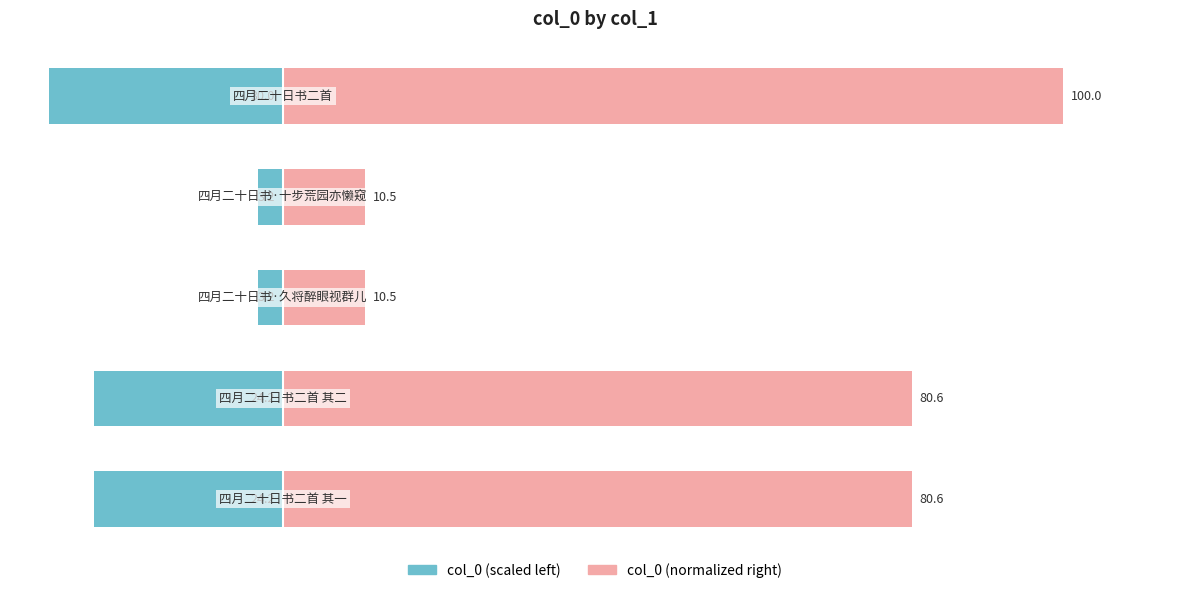

Which series changed the most between 1 and 3?

col_0 (right)